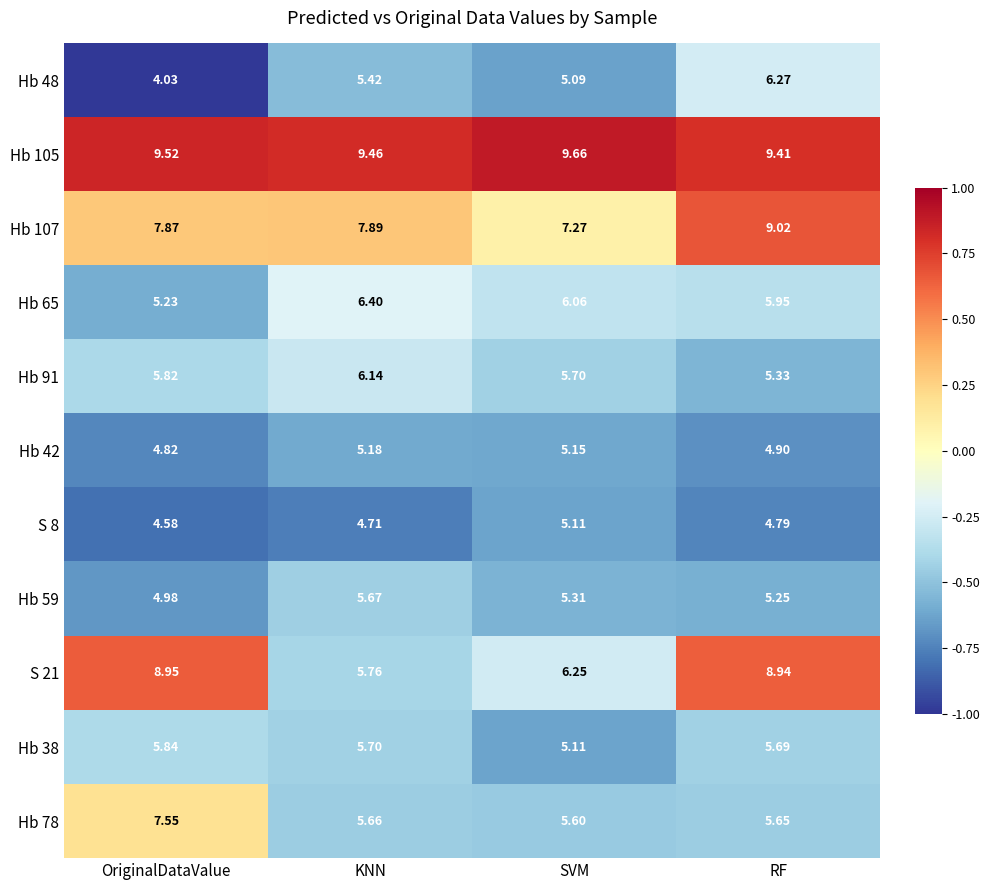

At which label is Hb 38 closest to 5?

SVM